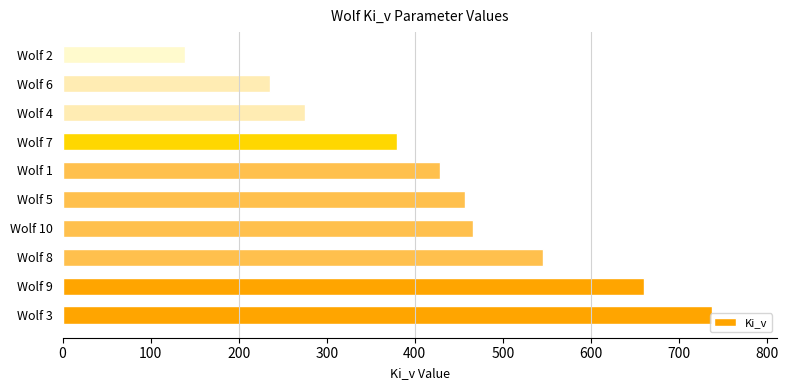

How many values exceed 457?

5